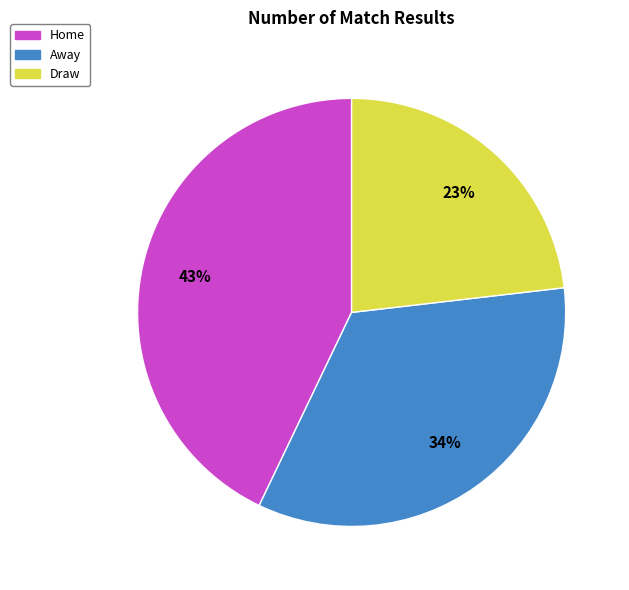

Does any single category account for the majority?

No